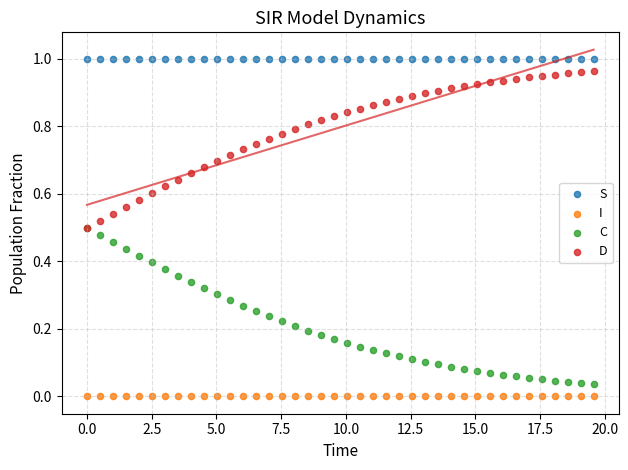

What are all the series names shown in the legend?

S, I, C, D